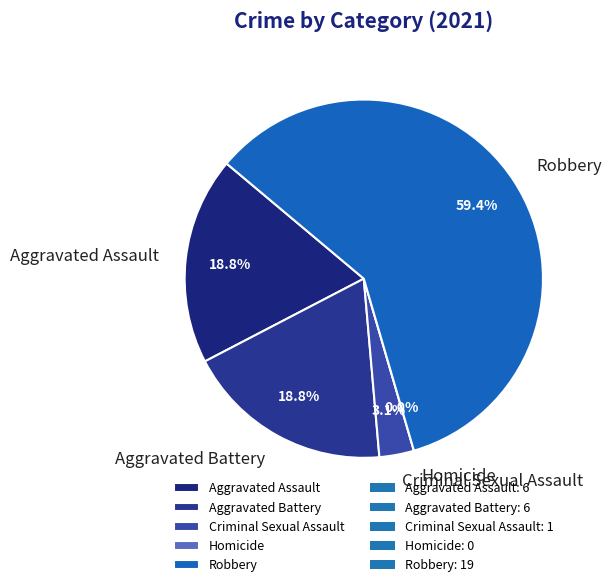

What is the change in value from Aggravated Battery to Homicide?

-6